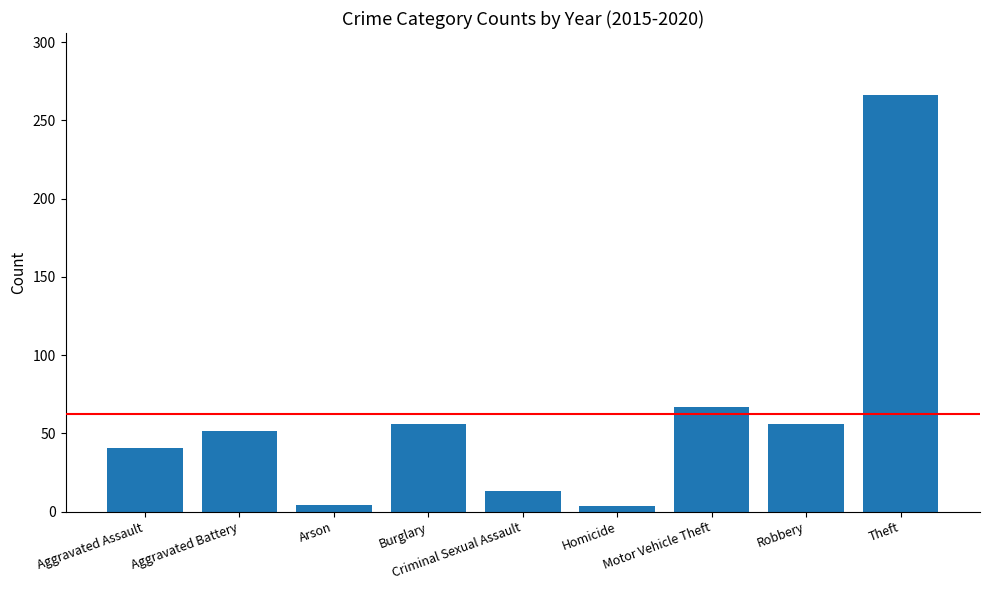

What is the difference between the values at Burglary and Robbery?

0.2